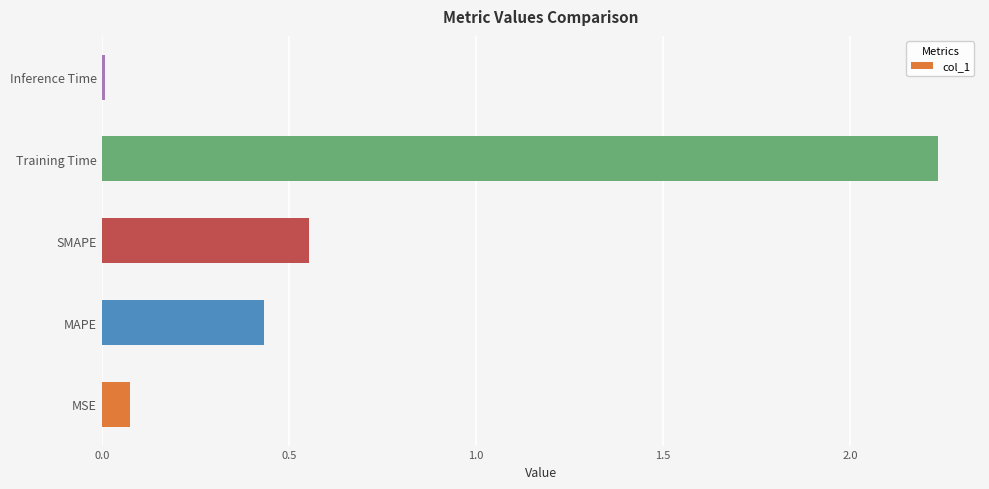

Where is the data nearest to the value 1?

SMAPE